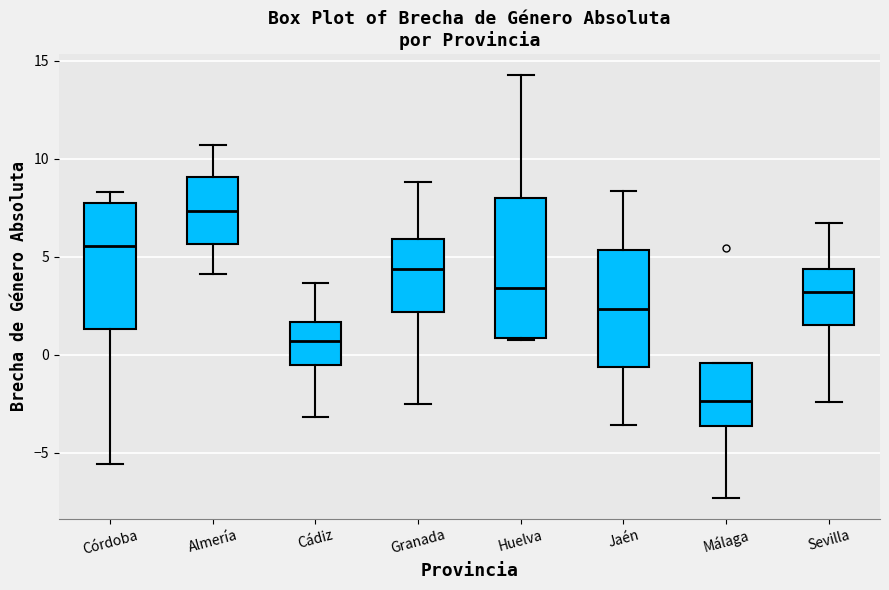

Reading left to right, read every box against the y-axis: the position of its median line, the range the box covers, and the ends of its whiskers. The values are not printed on the chart, so give them approximately, as read against the axis.

Córdoba: median 5.5, box 1.5 to 7.5, whiskers -5.5 to 8.5
Almería: median 7.5, box 5.5 to 9.0, whiskers 4.0 to 10.5
Cádiz: median 0.5, box -0.5 to 1.5, whiskers -3.0 to 3.5
Granada: median 4.5, box 2.0 to 6.0, whiskers -2.5 to 9.0
Huelva: median 3.5, box 1.0 to 8.0, whiskers 1.0 to 14.5
Jaén: median 2.5, box -0.5 to 5.5, whiskers -3.5 to 8.5
Málaga: median -2.5, box -3.5 to -0.5, whiskers -7.5 to -0.5
Sevilla: median 3.0, box 1.5 to 4.5, whiskers -2.5 to 6.5